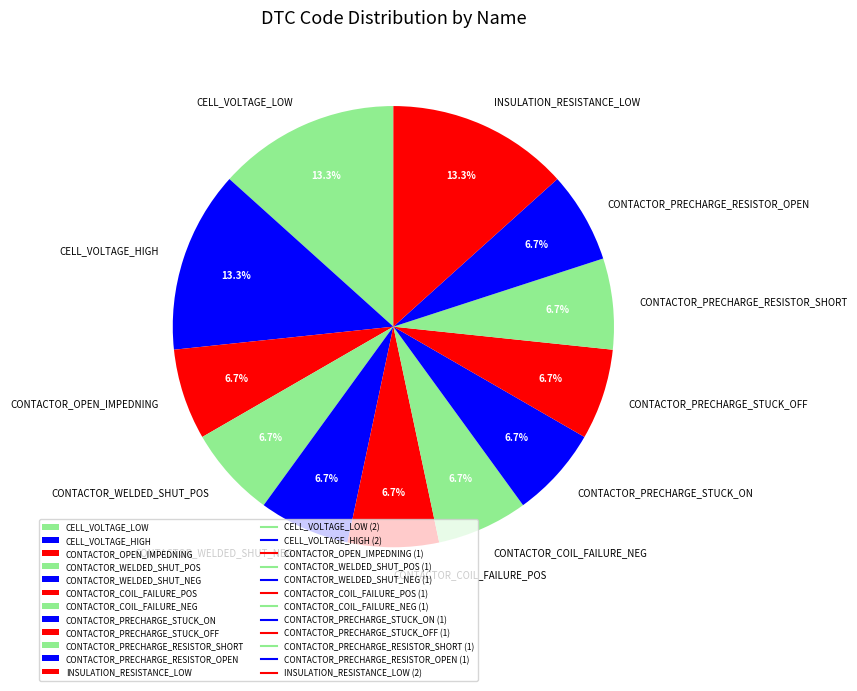

Do CELL_VOLTAGE_LOW and CONTACTOR_PRECHARGE_RESISTOR_OPEN together represent more than half of the pie?

No